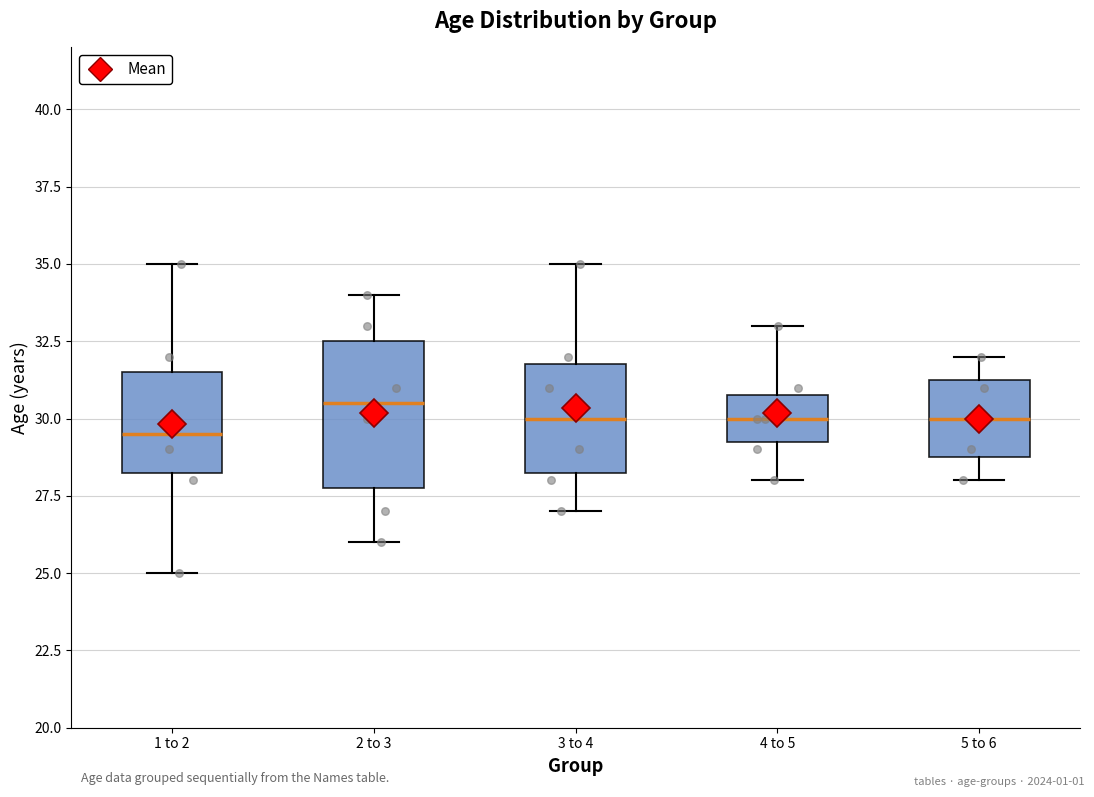

Where is the upper edge of the box for 5 to 6 on the y-axis? The values are not printed on the chart, so give them approximately, as read against the axis.

31.5